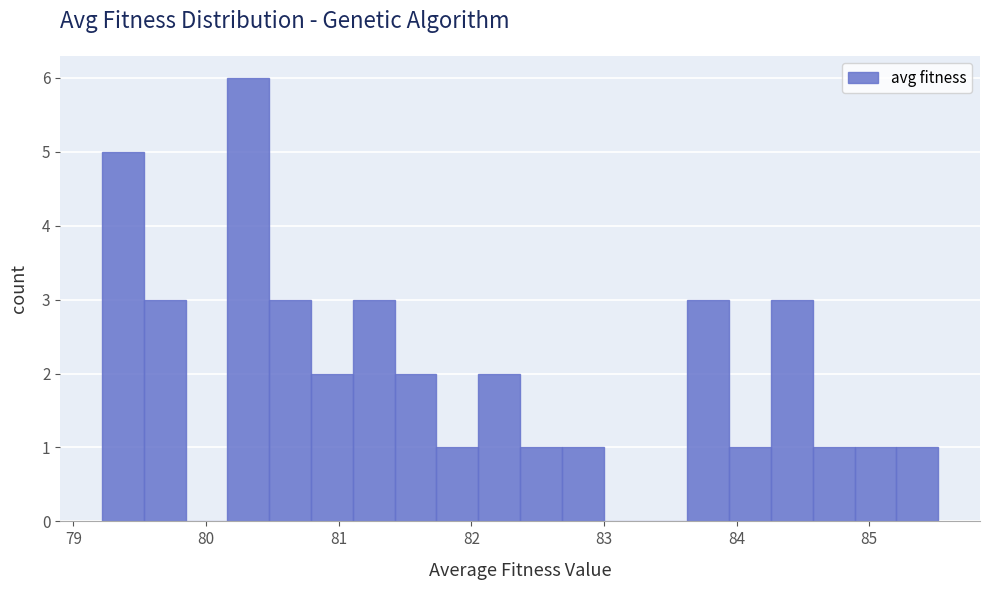

Around what value on the x-axis is the tallest bar? Give the approximate position of its centre, as read against the axis.

80.3